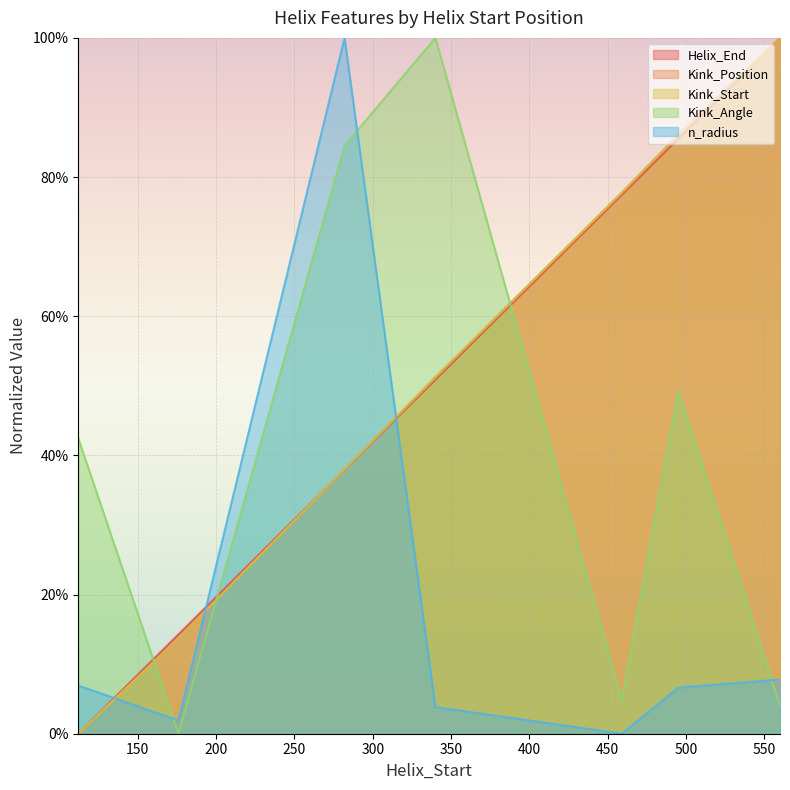

Does the chart display data point markers on the line(s)?

No